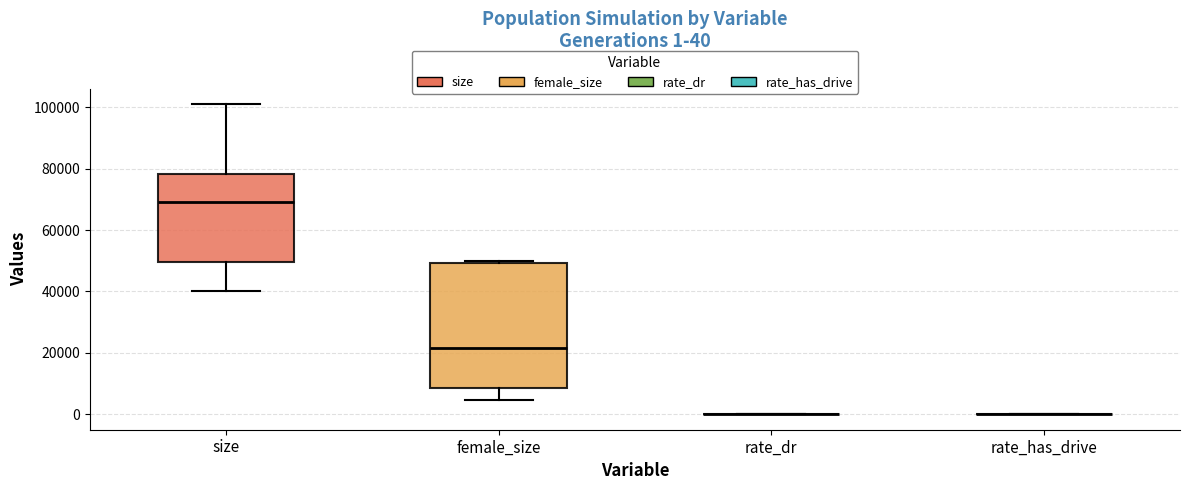

Which box is the tallest, from its lower edge to its upper edge?

female_size